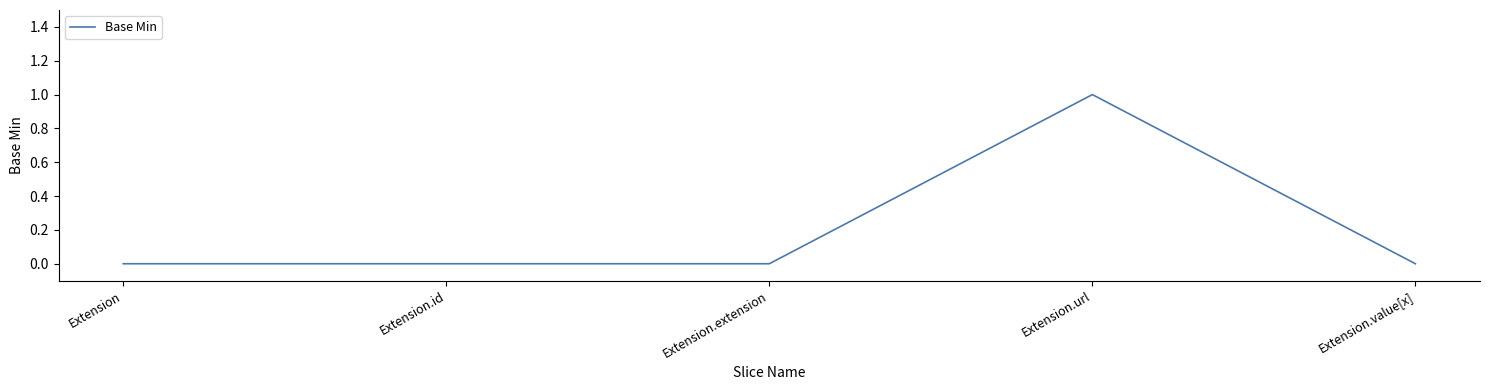

How many series are shown in this chart?

1